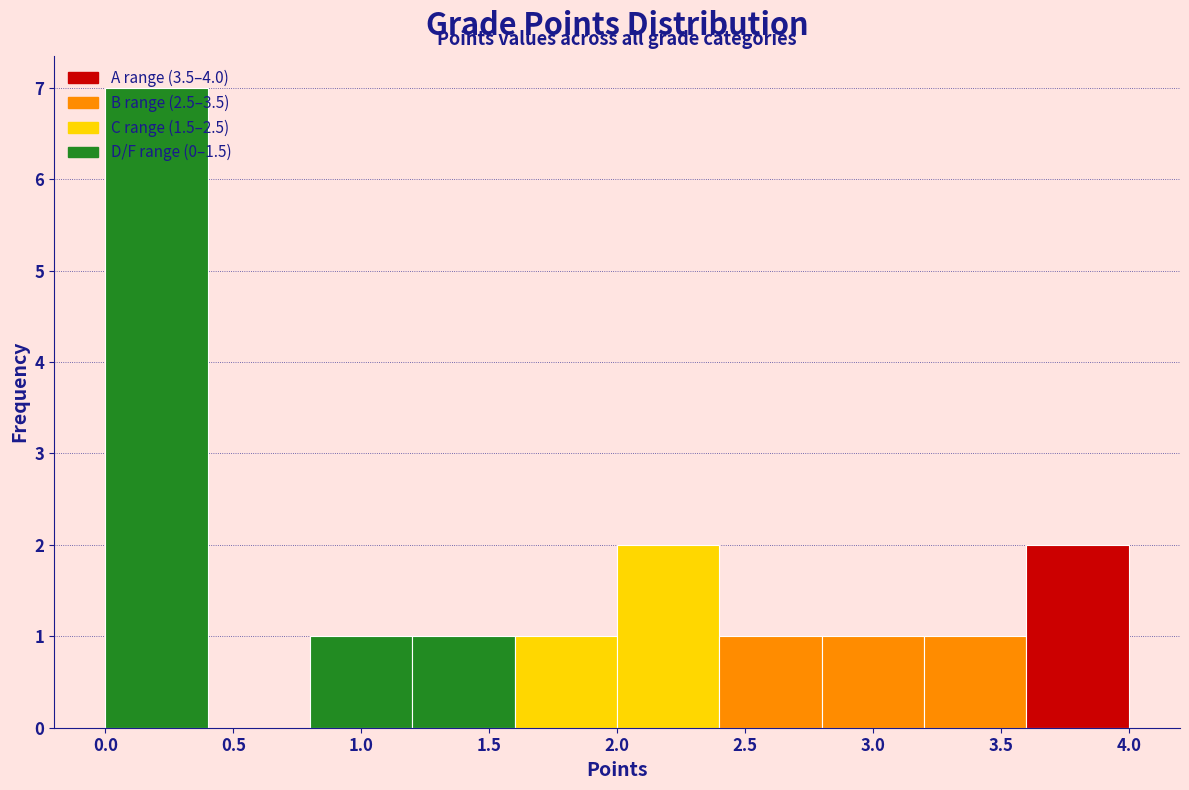

Reading left to right, list every bar in this chart as the range it spans on the x-axis followed by its height. The values are not printed on the chart, so give them approximately, as read against the axis.

0.0 to 0.4: 7
0.4 to 0.8: 0
0.8 to 1.2: 1
1.2 to 1.6: 1
1.6 to 2.0: 1
2.0 to 2.4: 2
2.4 to 2.8: 1
2.8 to 3.2: 1
3.2 to 3.6: 1
3.6 to 4.0: 2